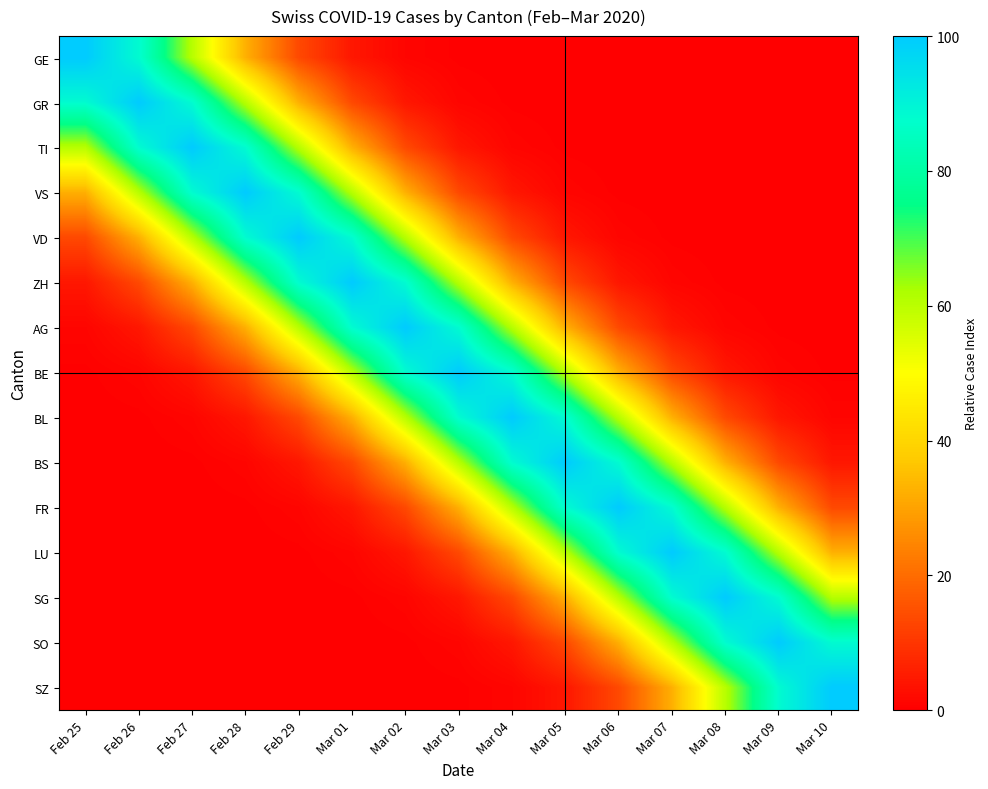

Reading left to right, extract all data points from this chart.

GE: Feb 25=100.0	Feb 26=88.2	Feb 27=60.7	Feb 28=32.5	Feb 29=13.5	Mar 01=4.4	Mar 02=1.1	Mar 03=0.2	Mar 04=0.0	Mar 05=0.0	Mar 06=0.0	Mar 07=0.0	Mar 08=0.0	Mar 09=0.0	Mar 10=0.0
GR: Feb 25=88.2	Feb 26=100.0	Feb 27=88.2	Feb 28=60.7	Feb 29=32.5	Mar 01=13.5	Mar 02=4.4	Mar 03=1.1	Mar 04=0.2	Mar 05=0.0	Mar 06=0.0	Mar 07=0.0	Mar 08=0.0	Mar 09=0.0	Mar 10=0.0
TI: Feb 25=60.7	Feb 26=88.2	Feb 27=100.0	Feb 28=88.2	Feb 29=60.7	Mar 01=32.5	Mar 02=13.5	Mar 03=4.4	Mar 04=1.1	Mar 05=0.2	Mar 06=0.0	Mar 07=0.0	Mar 08=0.0	Mar 09=0.0	Mar 10=0.0
VS: Feb 25=32.5	Feb 26=60.7	Feb 27=88.2	Feb 28=100.0	Feb 29=88.2	Mar 01=60.7	Mar 02=32.5	Mar 03=13.5	Mar 04=4.4	Mar 05=1.1	Mar 06=0.2	Mar 07=0.0	Mar 08=0.0	Mar 09=0.0	Mar 10=0.0
VD: Feb 25=13.5	Feb 26=32.5	Feb 27=60.7	Feb 28=88.2	Feb 29=100.0	Mar 01=88.2	Mar 02=60.7	Mar 03=32.5	Mar 04=13.5	Mar 05=4.4	Mar 06=1.1	Mar 07=0.2	Mar 08=0.0	Mar 09=0.0	Mar 10=0.0
ZH: Feb 25=4.4	Feb 26=13.5	Feb 27=32.5	Feb 28=60.7	Feb 29=88.2	Mar 01=100.0	Mar 02=88.2	Mar 03=60.7	Mar 04=32.5	Mar 05=13.5	Mar 06=4.4	Mar 07=1.1	Mar 08=0.2	Mar 09=0.0	Mar 10=0.0
AG: Feb 25=1.1	Feb 26=4.4	Feb 27=13.5	Feb 28=32.5	Feb 29=60.7	Mar 01=88.2	Mar 02=100.0	Mar 03=88.2	Mar 04=60.7	Mar 05=32.5	Mar 06=13.5	Mar 07=4.4	Mar 08=1.1	Mar 09=0.2	Mar 10=0.0
BE: Feb 25=0.2	Feb 26=1.1	Feb 27=4.4	Feb 28=13.5	Feb 29=32.5	Mar 01=60.7	Mar 02=88.2	Mar 03=100.0	Mar 04=88.2	Mar 05=60.7	Mar 06=32.5	Mar 07=13.5	Mar 08=4.4	Mar 09=1.1	Mar 10=0.2
BL: Feb 25=0.0	Feb 26=0.2	Feb 27=1.1	Feb 28=4.4	Feb 29=13.5	Mar 01=32.5	Mar 02=60.7	Mar 03=88.2	Mar 04=100.0	Mar 05=88.2	Mar 06=60.7	Mar 07=32.5	Mar 08=13.5	Mar 09=4.4	Mar 10=1.1
BS: Feb 25=0.0	Feb 26=0.0	Feb 27=0.2	Feb 28=1.1	Feb 29=4.4	Mar 01=13.5	Mar 02=32.5	Mar 03=60.7	Mar 04=88.2	Mar 05=100.0	Mar 06=88.2	Mar 07=60.7	Mar 08=32.5	Mar 09=13.5	Mar 10=4.4
FR: Feb 25=0.0	Feb 26=0.0	Feb 27=0.0	Feb 28=0.2	Feb 29=1.1	Mar 01=4.4	Mar 02=13.5	Mar 03=32.5	Mar 04=60.7	Mar 05=88.2	Mar 06=100.0	Mar 07=88.2	Mar 08=60.7	Mar 09=32.5	Mar 10=13.5
LU: Feb 25=0.0	Feb 26=0.0	Feb 27=0.0	Feb 28=0.0	Feb 29=0.2	Mar 01=1.1	Mar 02=4.4	Mar 03=13.5	Mar 04=32.5	Mar 05=60.7	Mar 06=88.2	Mar 07=100.0	Mar 08=88.2	Mar 09=60.7	Mar 10=32.5
SG: Feb 25=0.0	Feb 26=0.0	Feb 27=0.0	Feb 28=0.0	Feb 29=0.0	Mar 01=0.2	Mar 02=1.1	Mar 03=4.4	Mar 04=13.5	Mar 05=32.5	Mar 06=60.7	Mar 07=88.2	Mar 08=100.0	Mar 09=88.2	Mar 10=60.7
SO: Feb 25=0.0	Feb 26=0.0	Feb 27=0.0	Feb 28=0.0	Feb 29=0.0	Mar 01=0.0	Mar 02=0.2	Mar 03=1.1	Mar 04=4.4	Mar 05=13.5	Mar 06=32.5	Mar 07=60.7	Mar 08=88.2	Mar 09=100.0	Mar 10=88.2
SZ: Feb 25=0.0	Feb 26=0.0	Feb 27=0.0	Feb 28=0.0	Feb 29=0.0	Mar 01=0.0	Mar 02=0.0	Mar 03=0.2	Mar 04=1.1	Mar 05=4.4	Mar 06=13.5	Mar 07=32.5	Mar 08=60.7	Mar 09=88.2	Mar 10=100.0